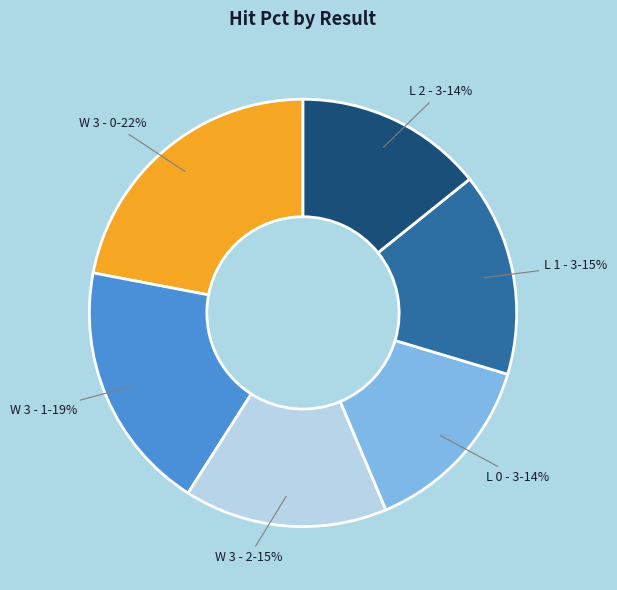

Does any single category account for the majority?

No